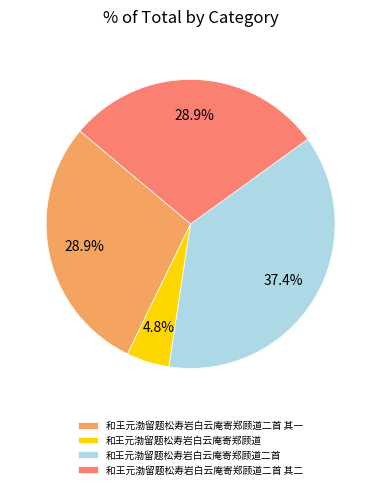

Is 和王元渤留题松寿岩白云庵寄郑顾道二首 the majority of the pie?

No